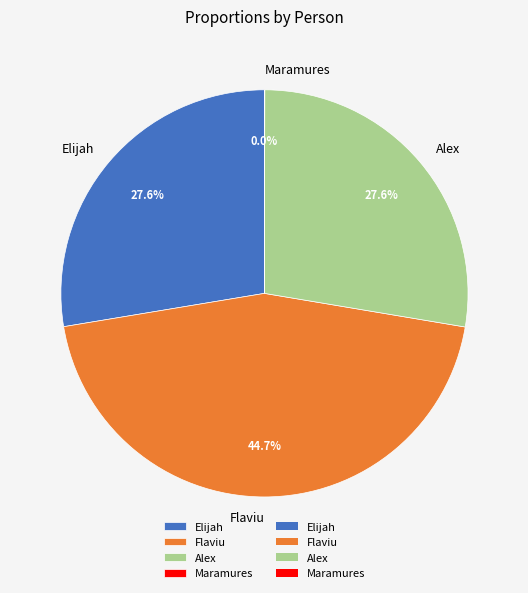

True or false: Alex accounts for 28% of the total.

True